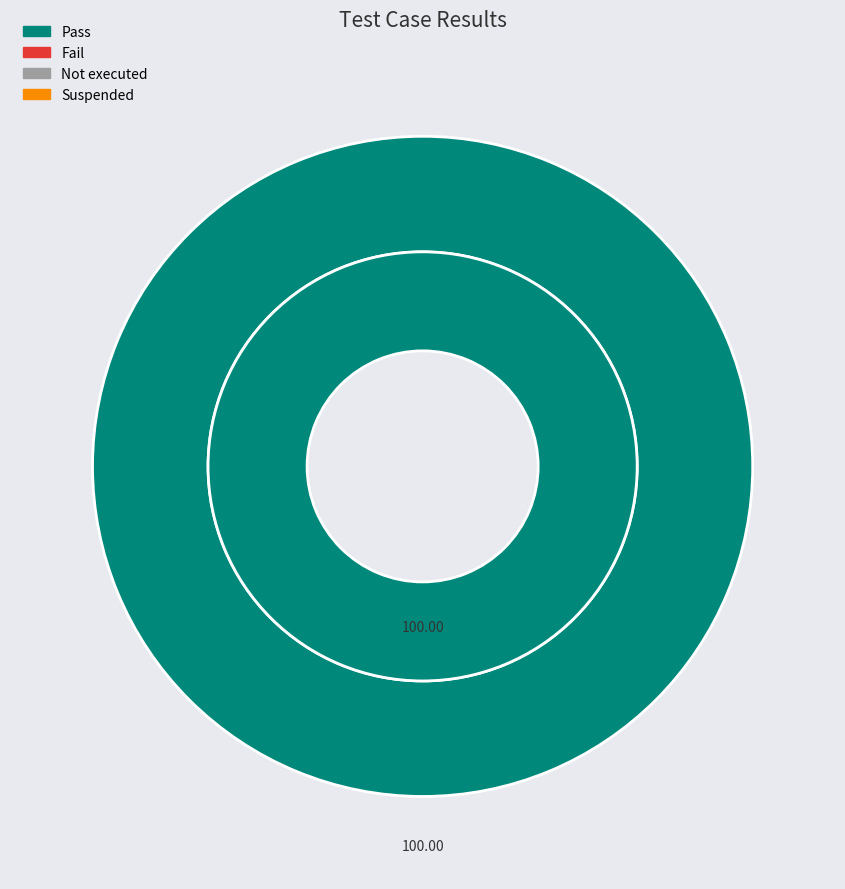

Is there a majority slice in this chart?

Yes